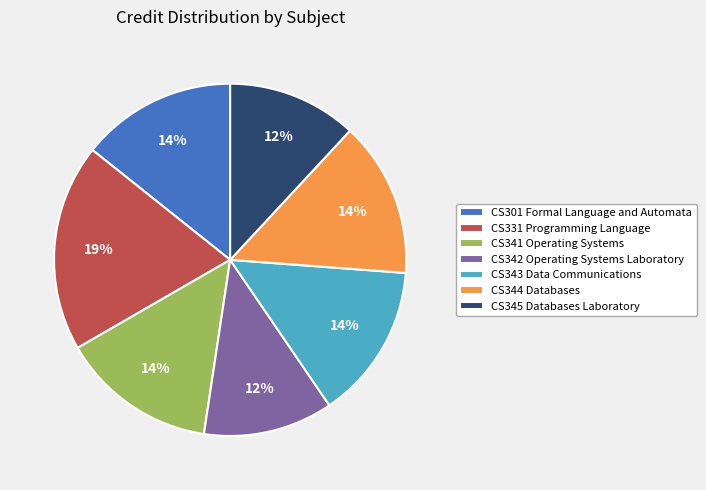

Does CS344 Databases account for over 50% of the chart?

No